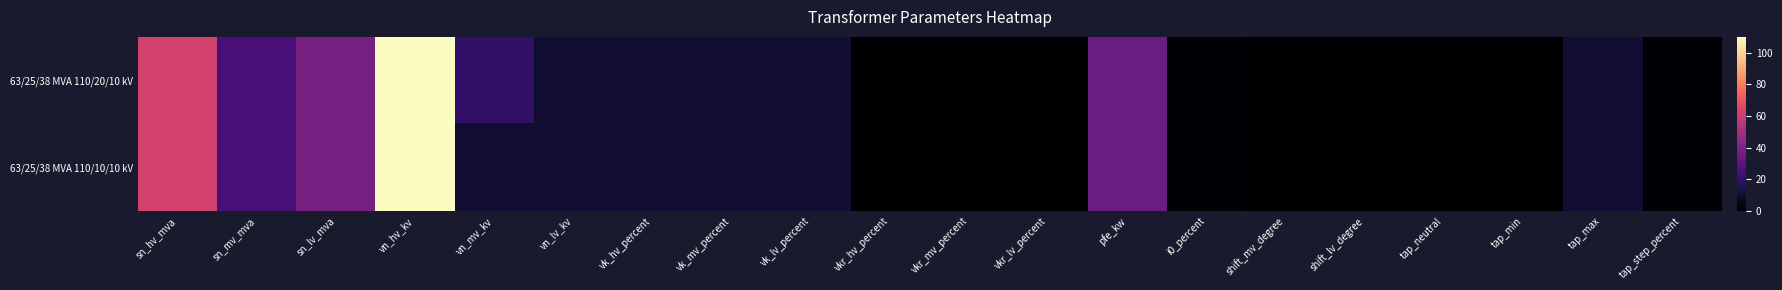

At which category does the chart reach its peak across all series?

vn_hv_kv